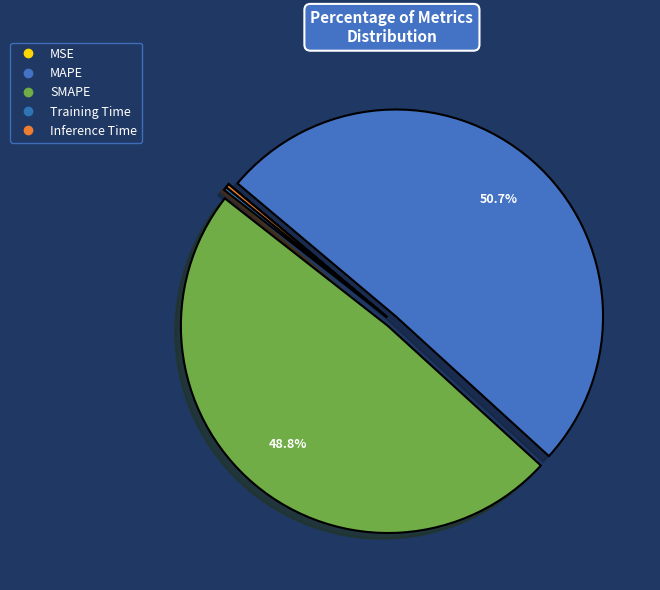

Count the number of slices in the pie.

5